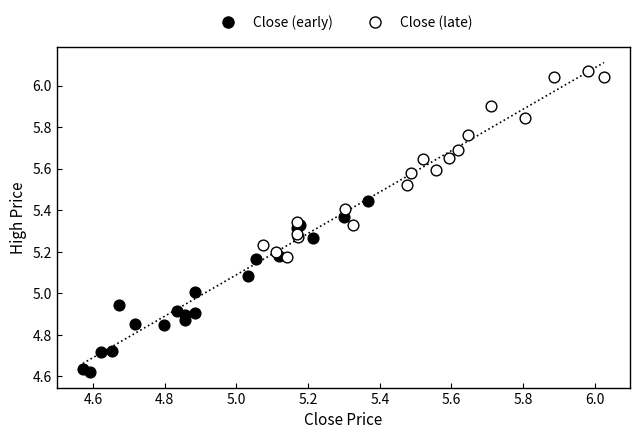

Which series reaches the maximum Y coordinate?

Close (late)